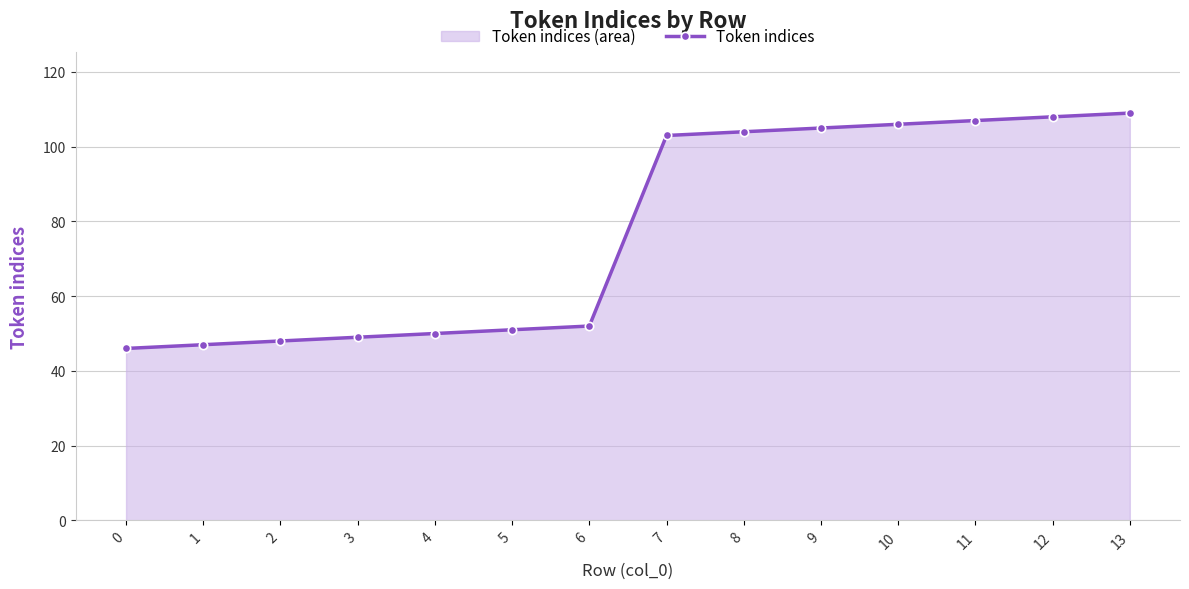

What is the difference between the maximum and second lowest values?

62